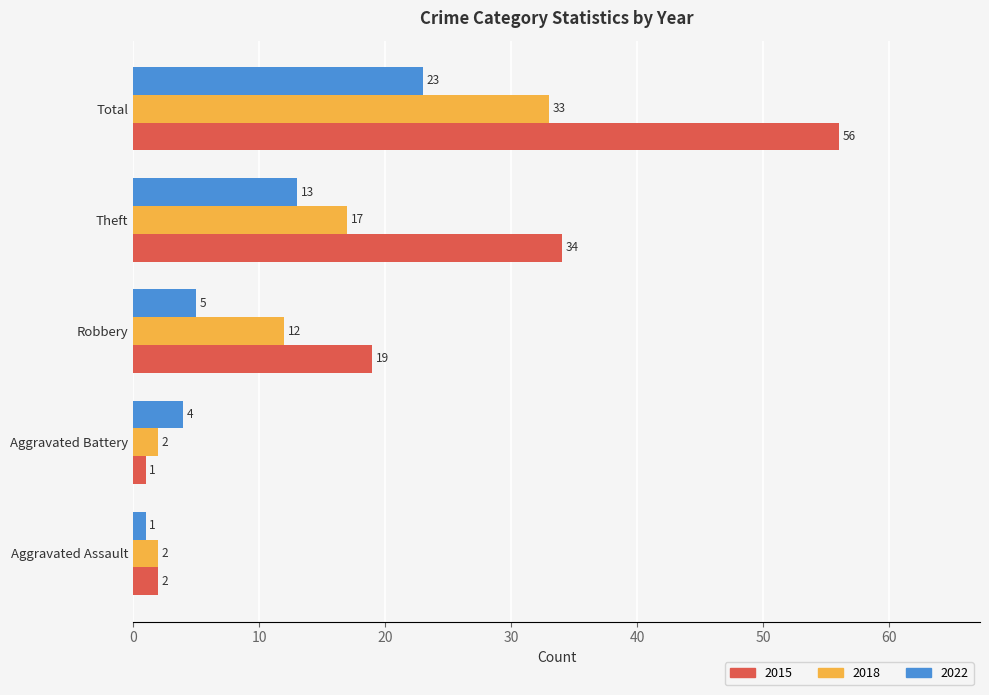

What is the difference between the 2015 values at Total and Robbery?

37